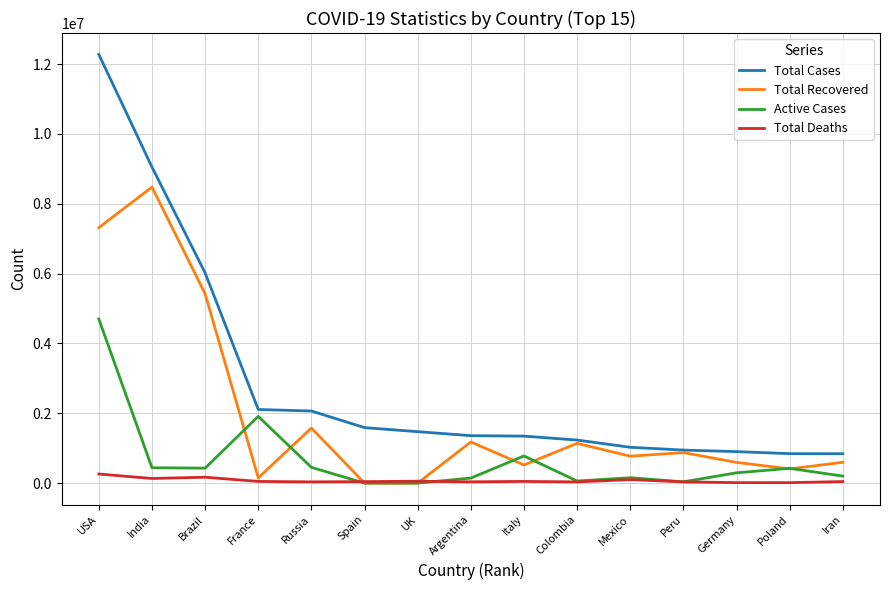

Rank the series by their maximum value, from lowest to highest.

Total Deaths, Active Cases, Total Recovered, Total Cases